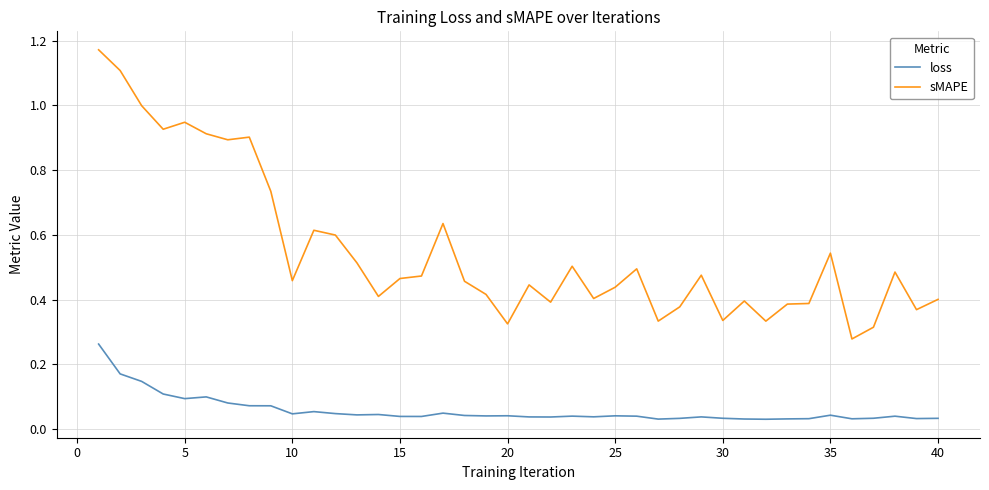

Which series has the largest total across all categories?

sMAPE